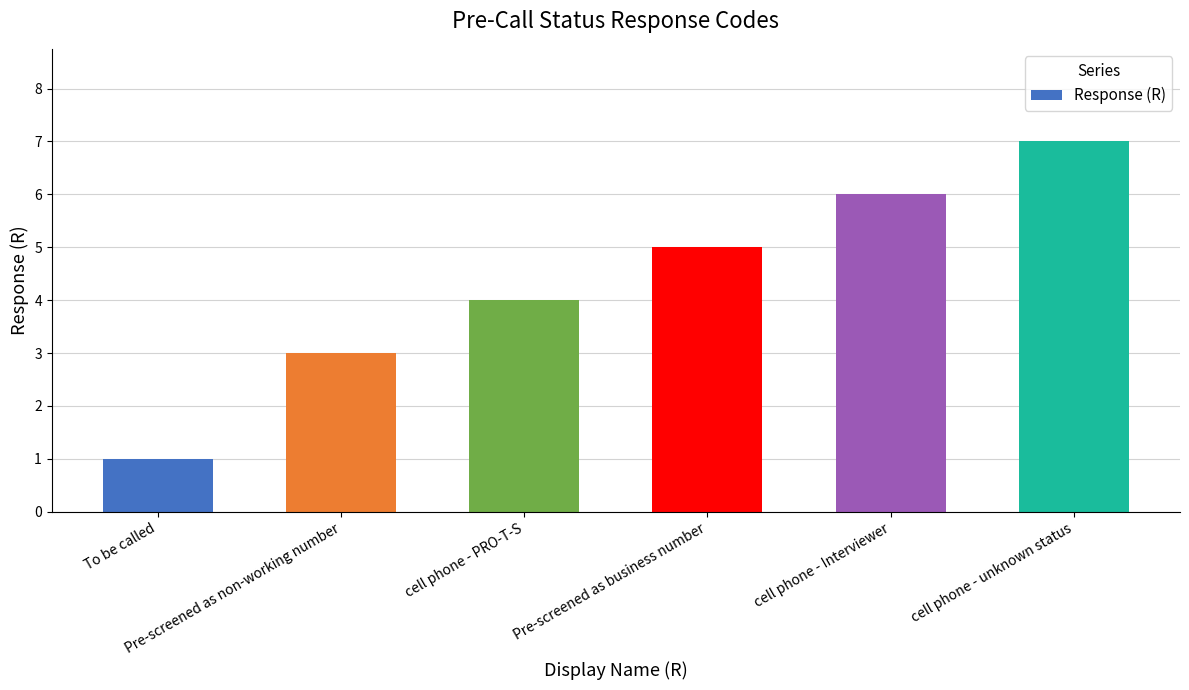

How many values are between 3 and 6?

4